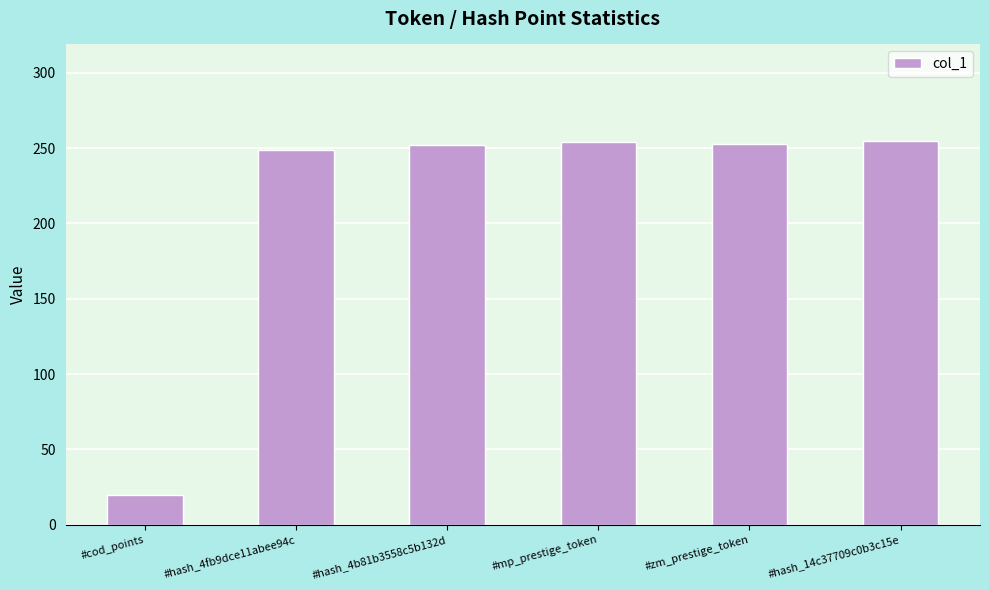

Which category has the lowest value across all series?

#cod_points